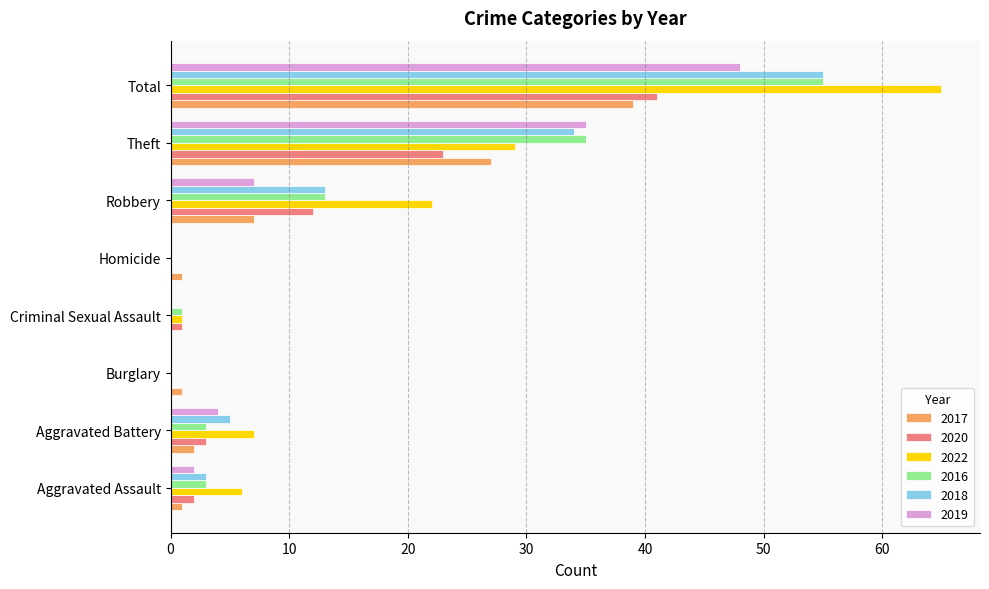

Which series has the largest total across all categories?

2022